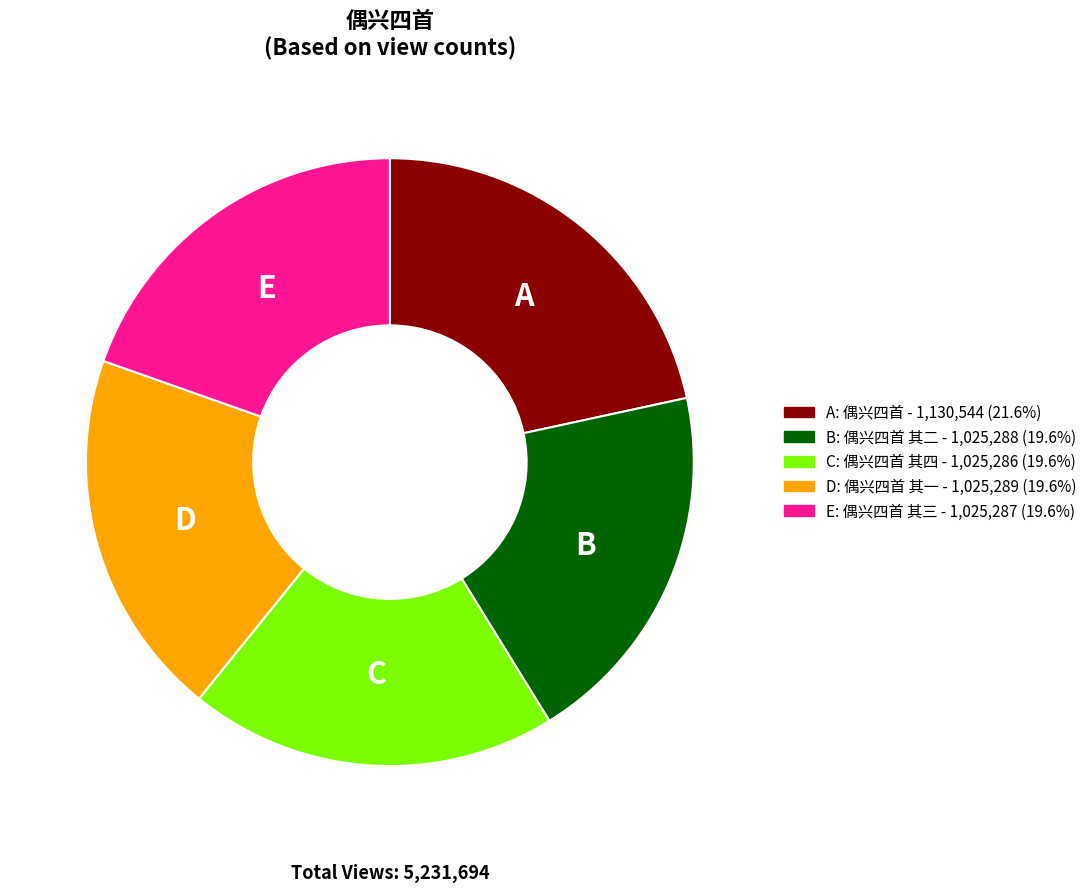

Is there a majority slice in this chart?

No